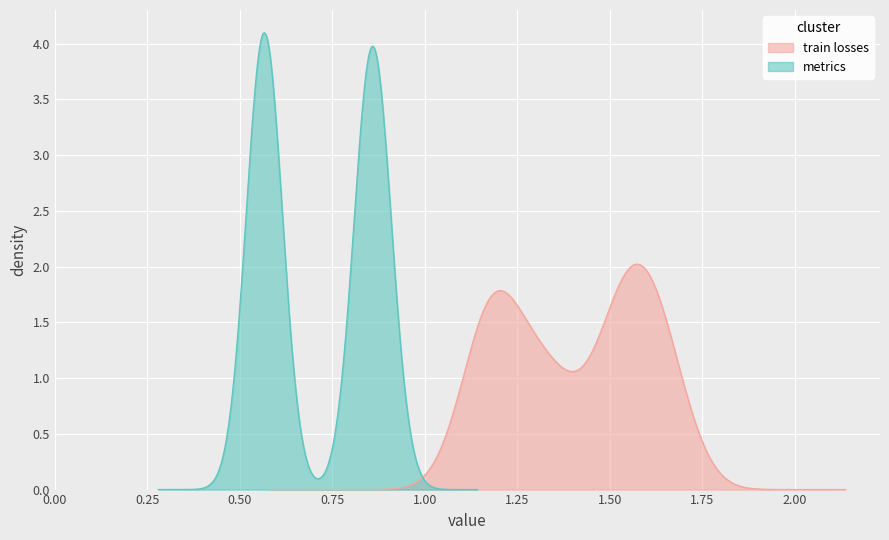

Is the value of train/cls_loss at 1 greater than the value of metrics/mAP50(B) at 2?

Yes